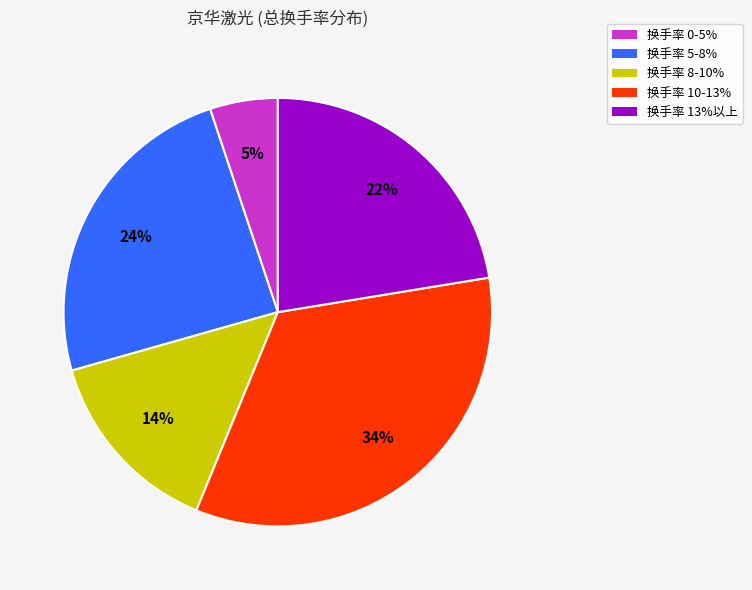

Combined, do 换手率 13%以上 and 换手率 5-8% account for over 50%?

No